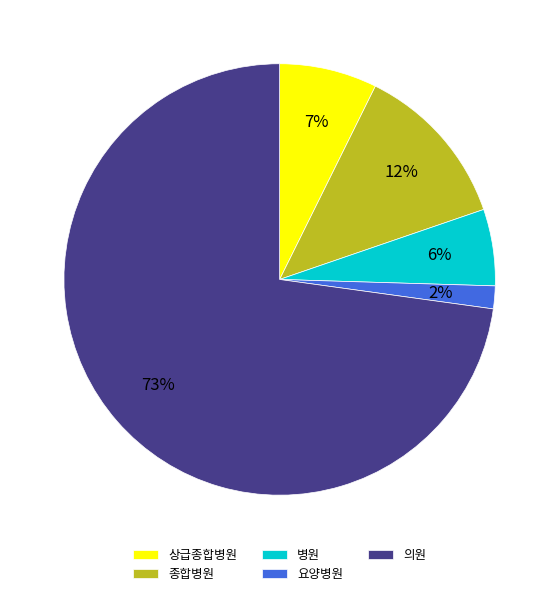

Which slice is the largest?

의원